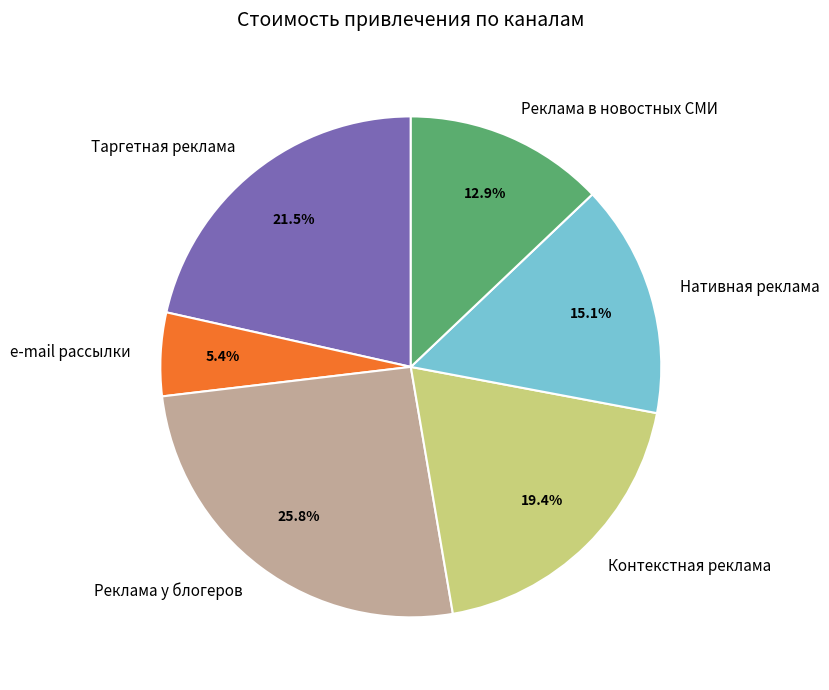

The e-mail рассылки slice represents 5% of the pie. True or false?

True